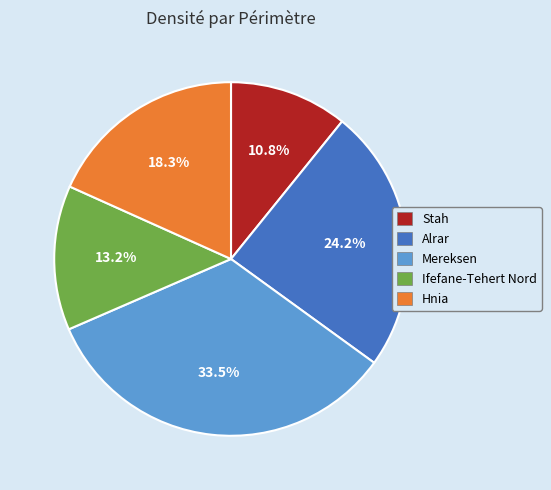

What percentage is NOT represented by Stah?

89.2%